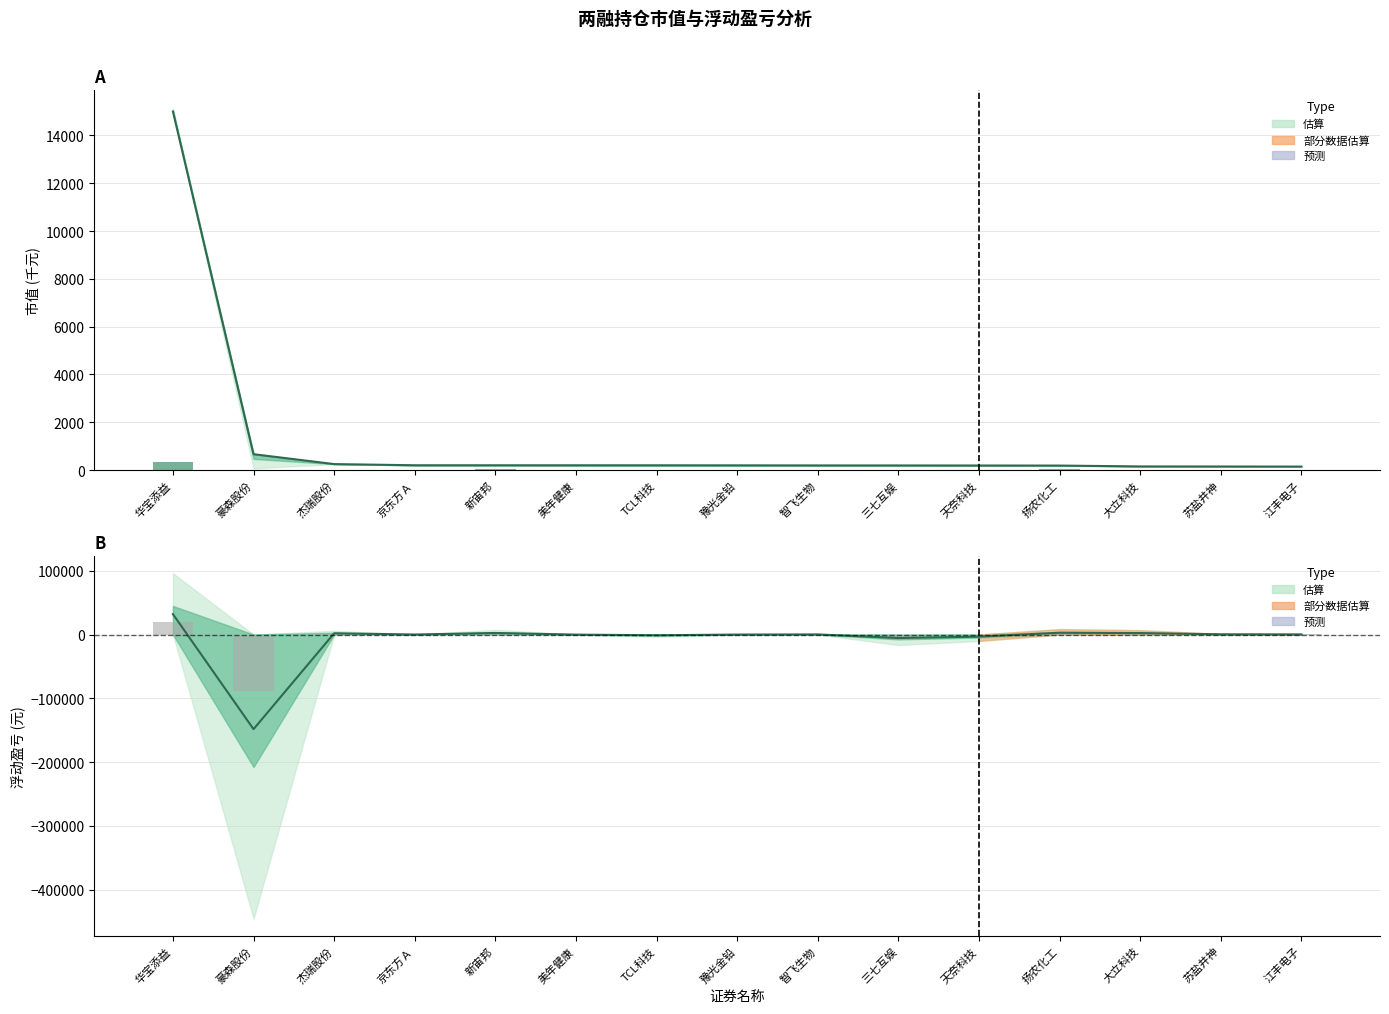

At how many categories does at least one series exceed -82683?

15